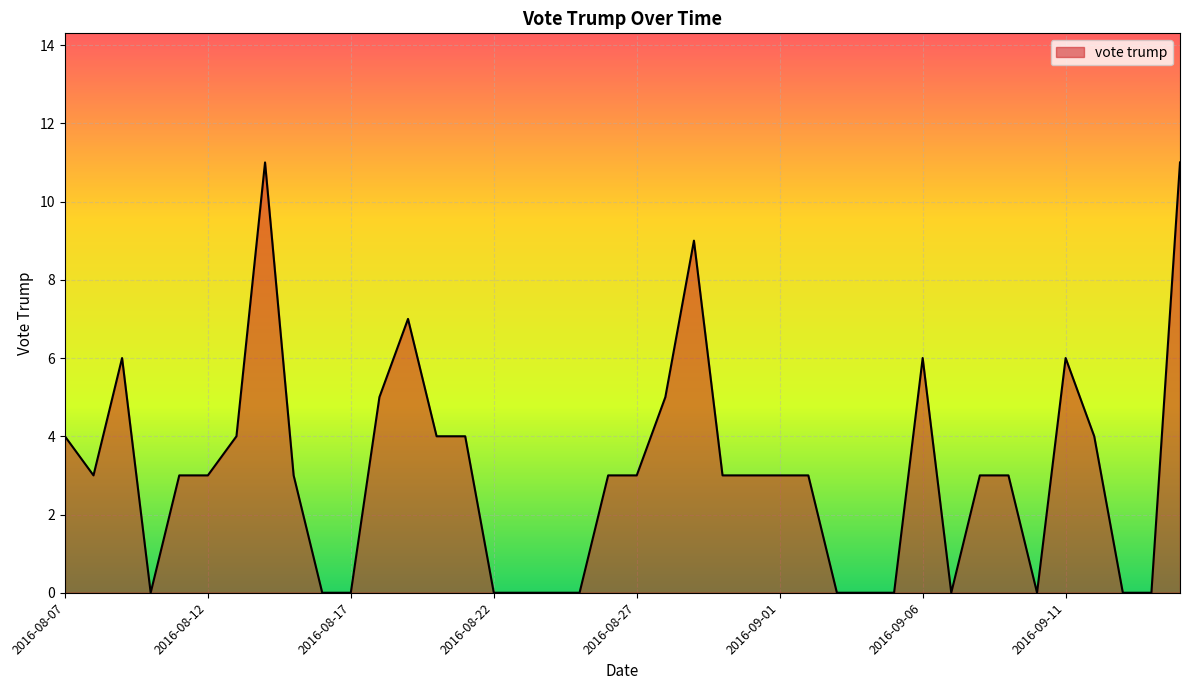

What is the difference between the maximum and minimum values?

11